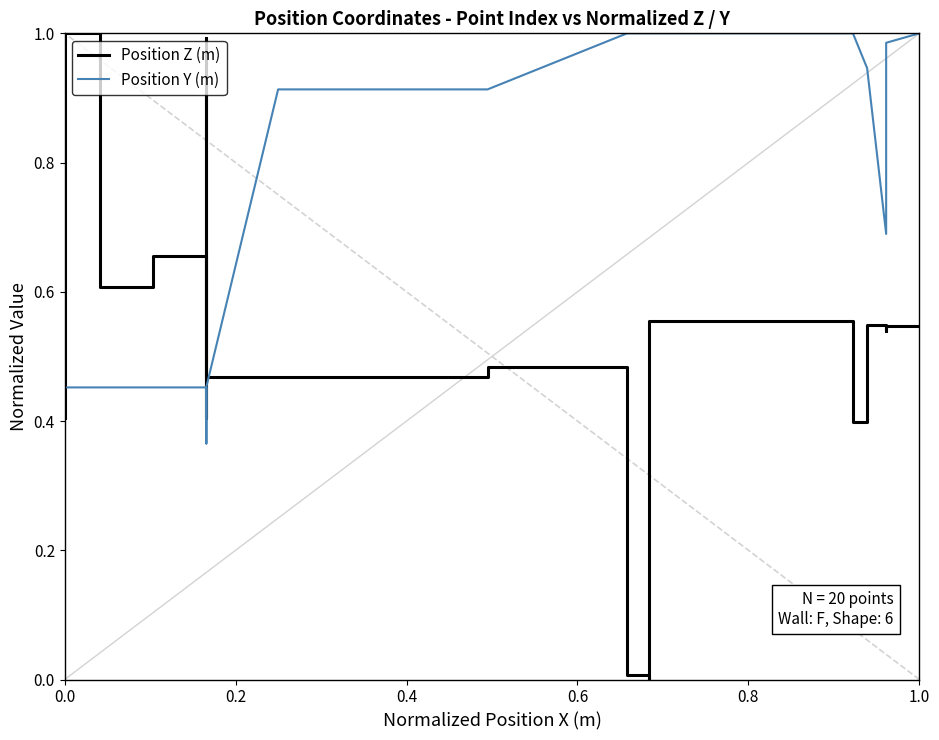

How many series are shown in this chart?

2